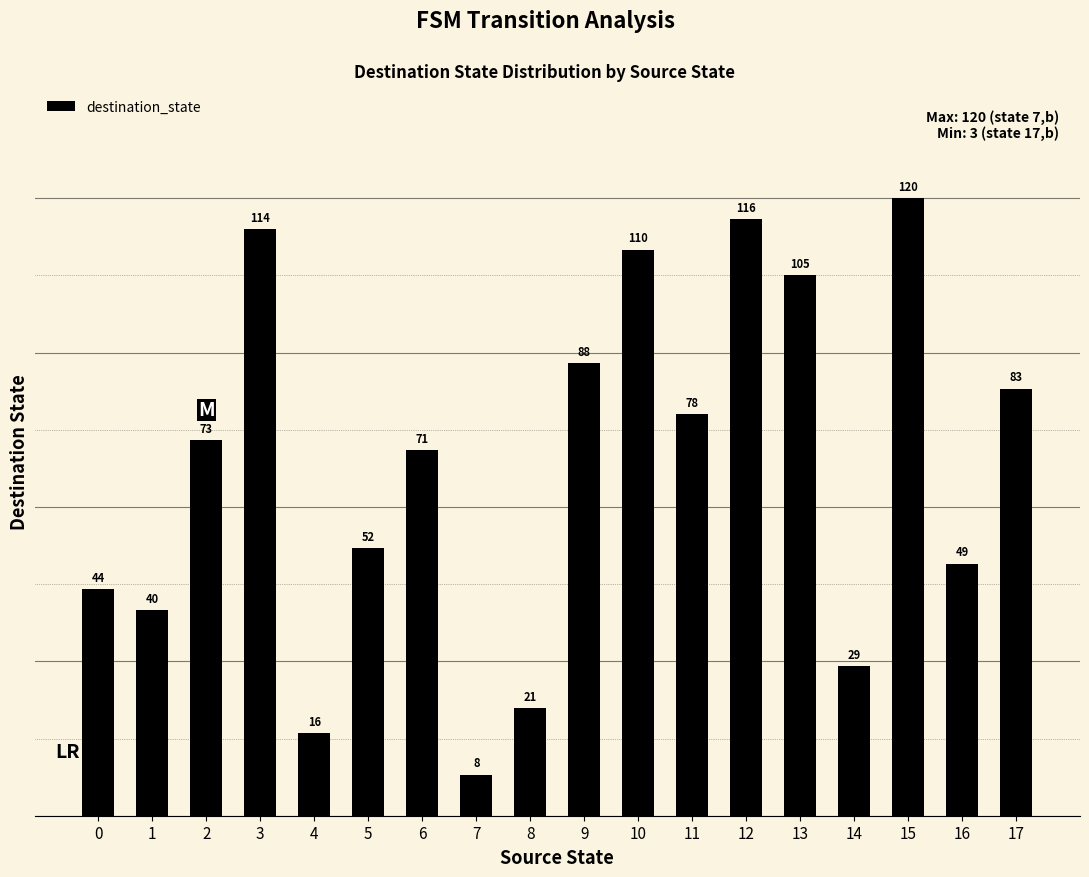

Reading left to right, what are all the values shown in this chart?

44	40	73	114	16	52	71	8	21	88	110	78	116	105	29	120	49	83